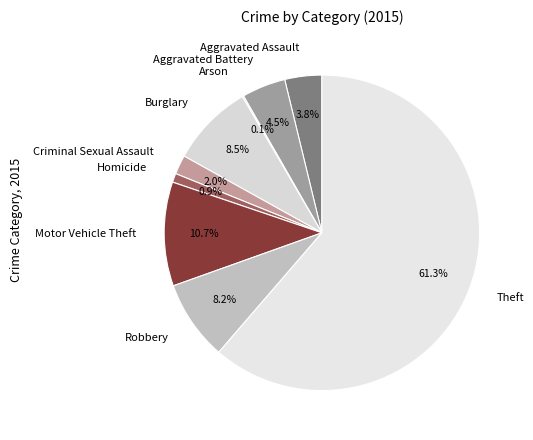

Which slice represents more than half of the pie?

Theft